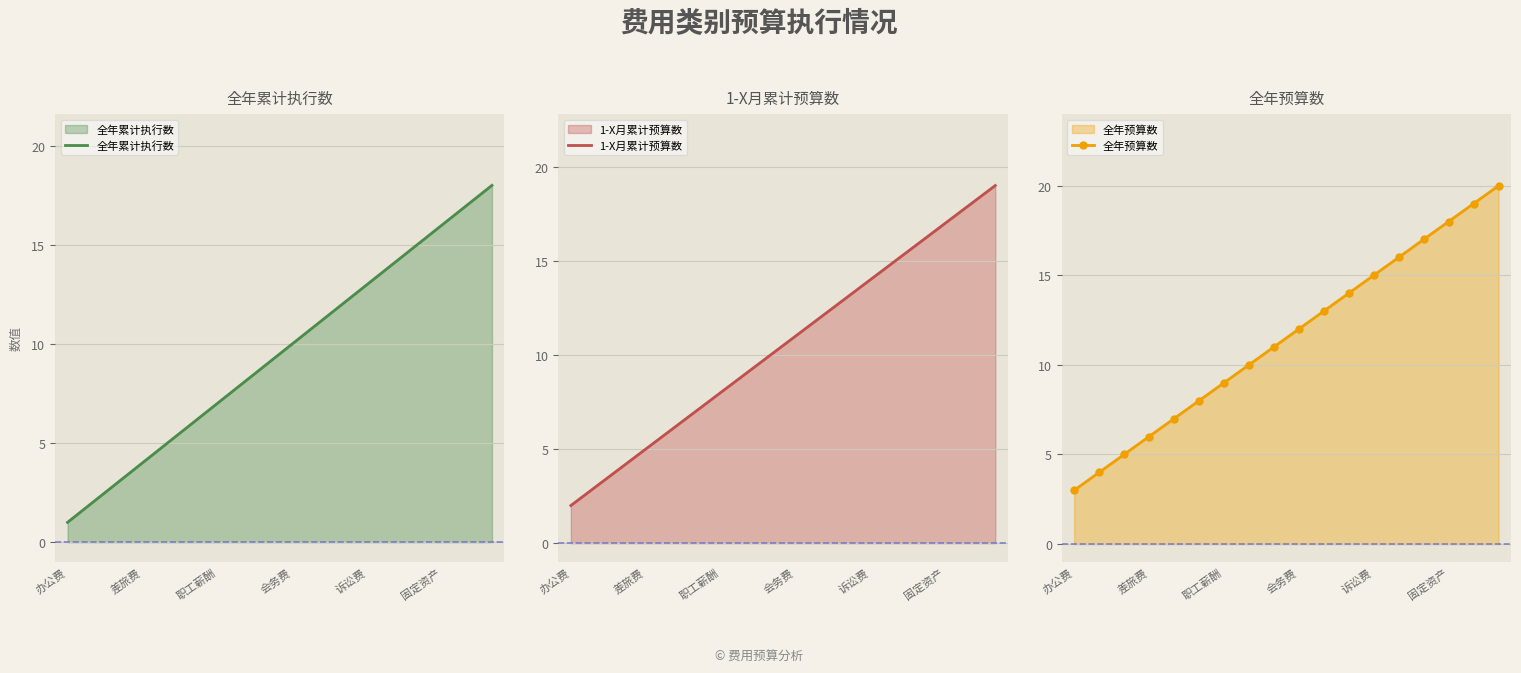

The value of 全年累计执行数 at 差旅费 is 6. True or false?

False